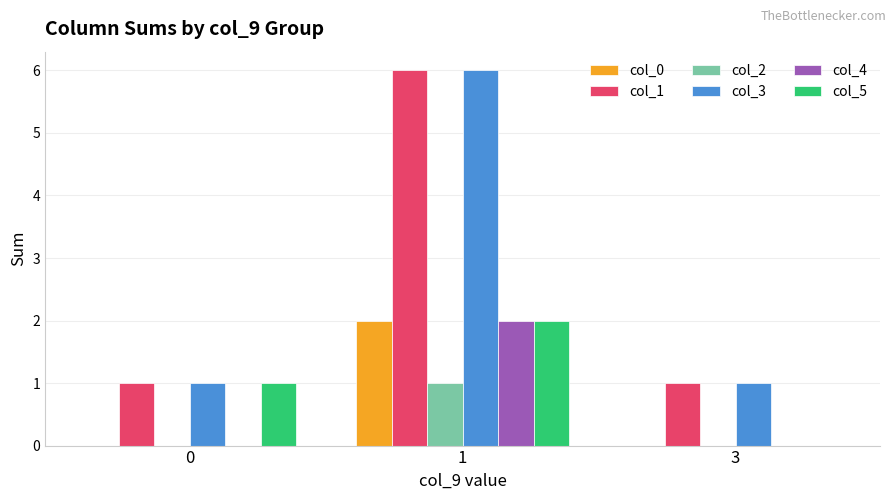

Is the value of col_0 at 3 greater than the value of col_3 at 1?

No